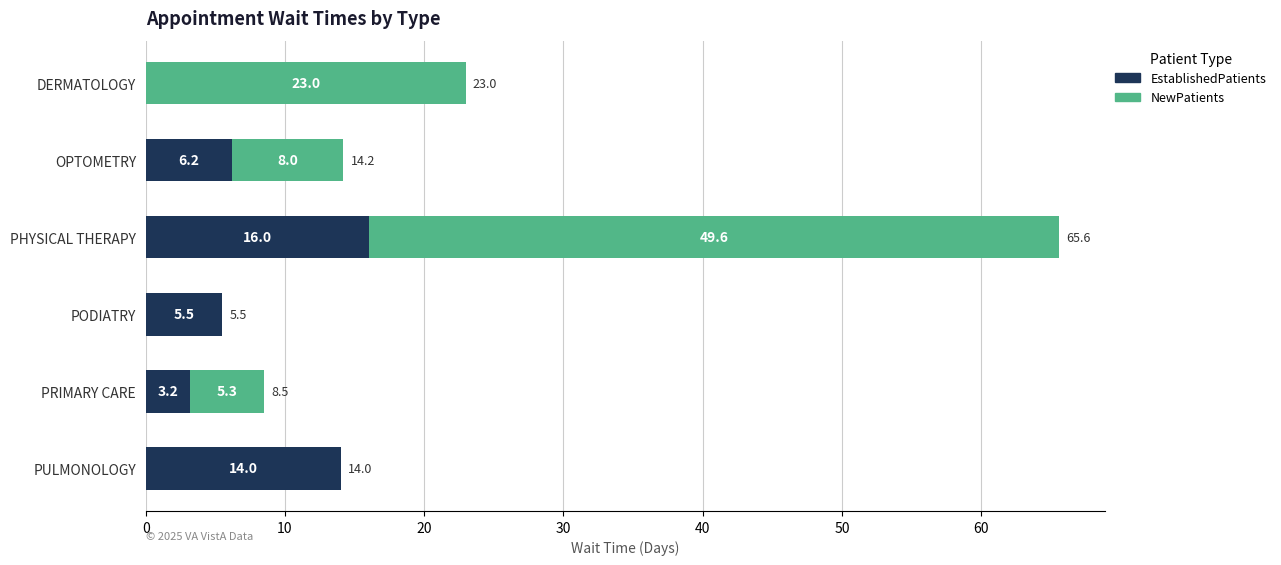

What are all the series names shown in the legend?

EstablishedPatients, NewPatients